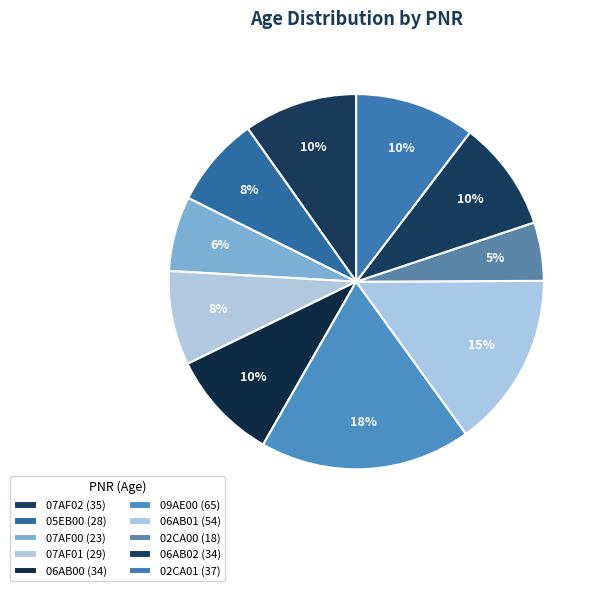

What percentage is the 06AB01 slice, to the nearest percent?

15%